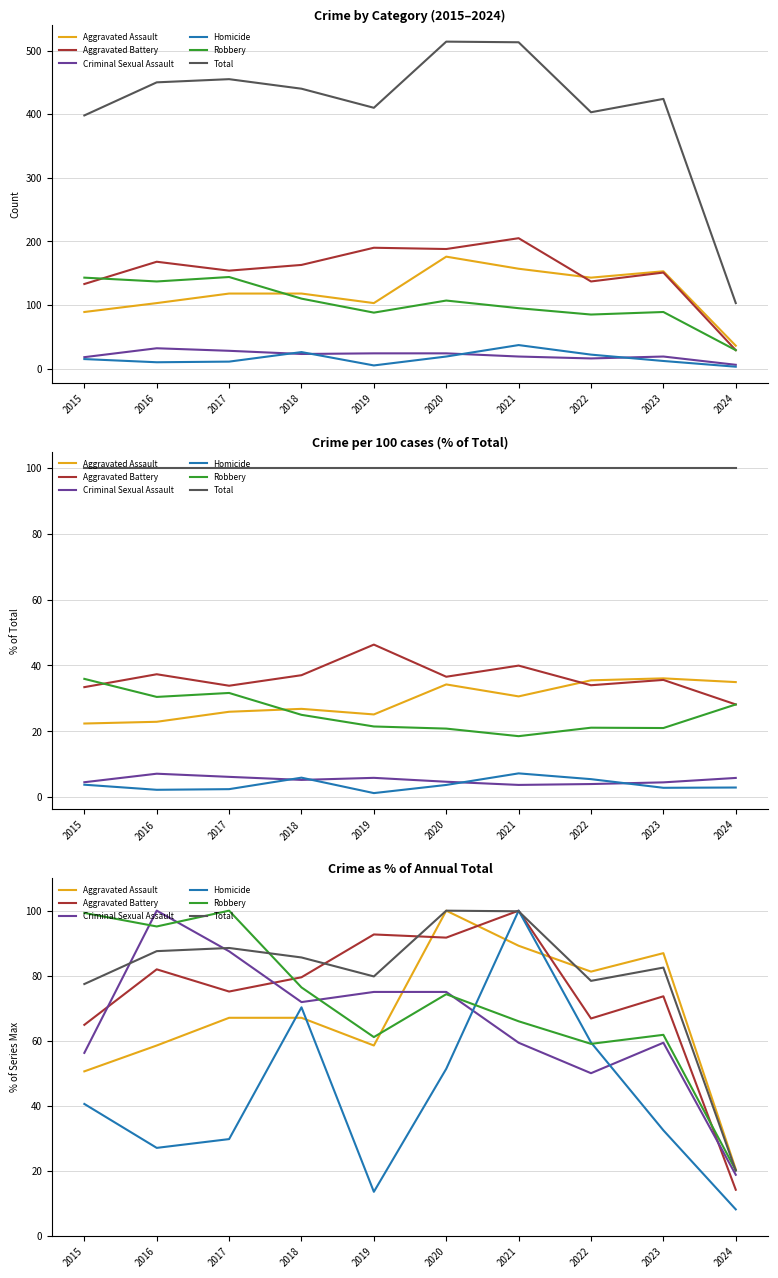

What is the value of the Robbery point at the 9th from the left?

61.8